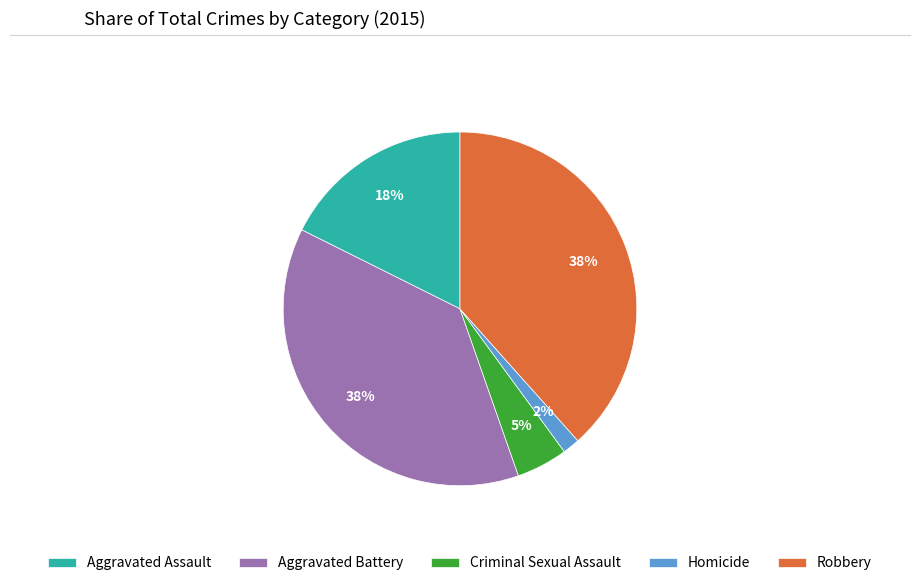

Is there a majority slice in this chart?

No